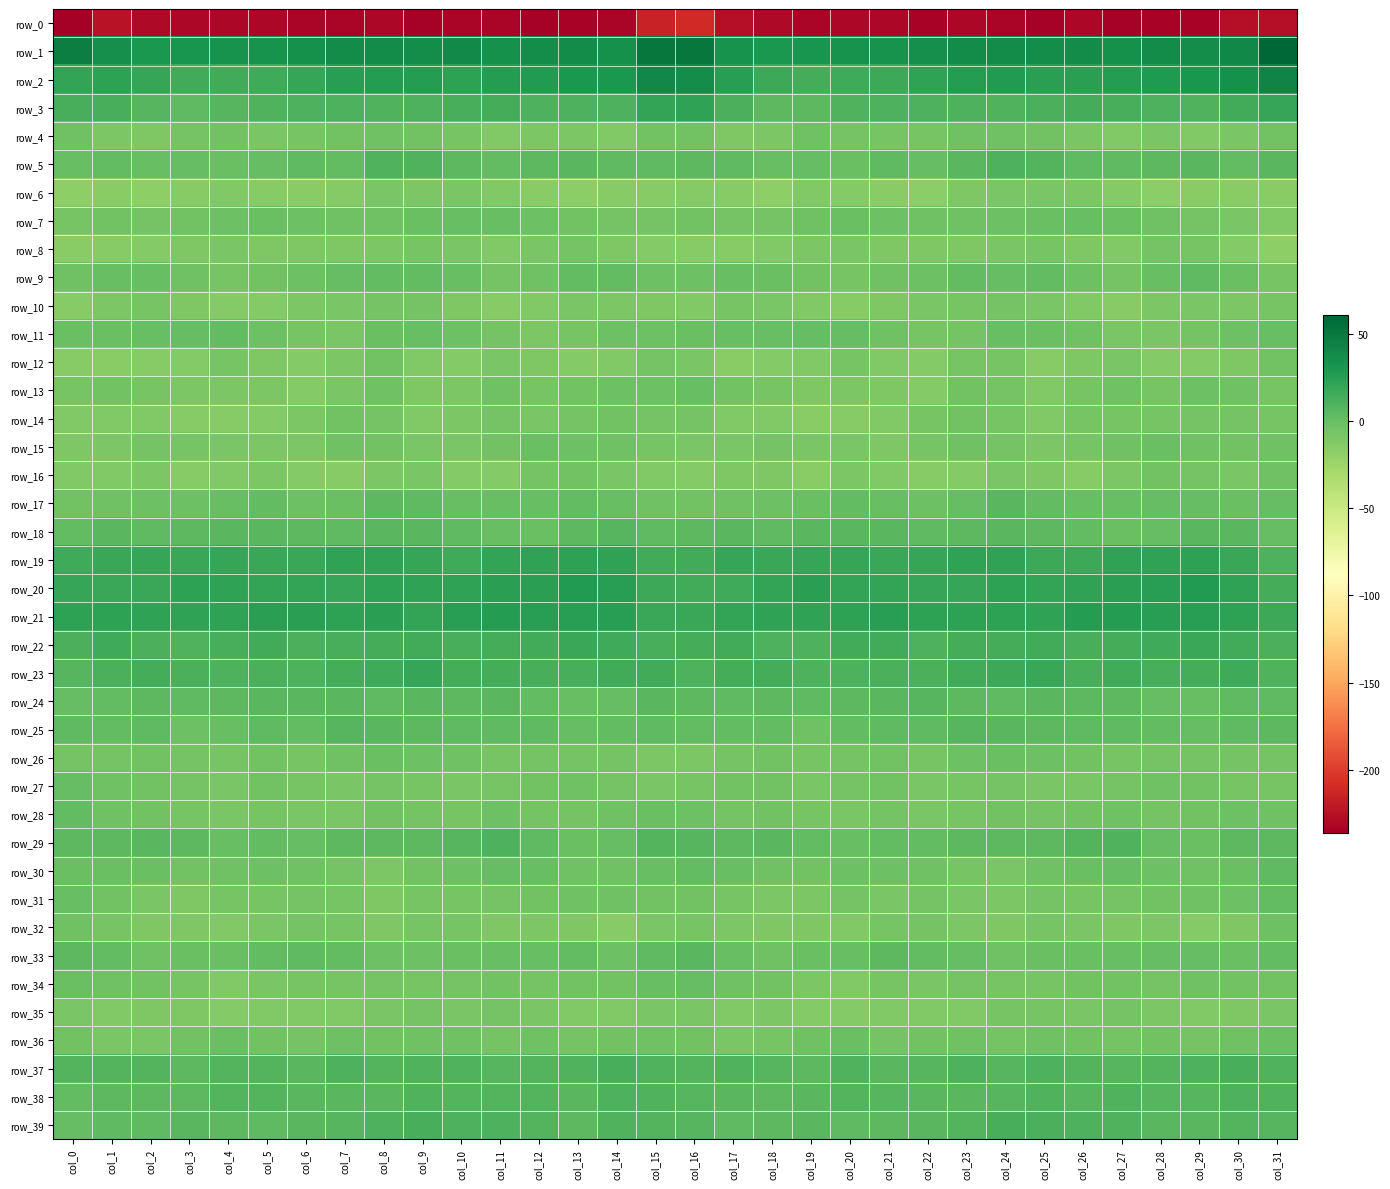

Is the value of row_3 at col_14 greater than the value of row_26 at col_24?

Yes